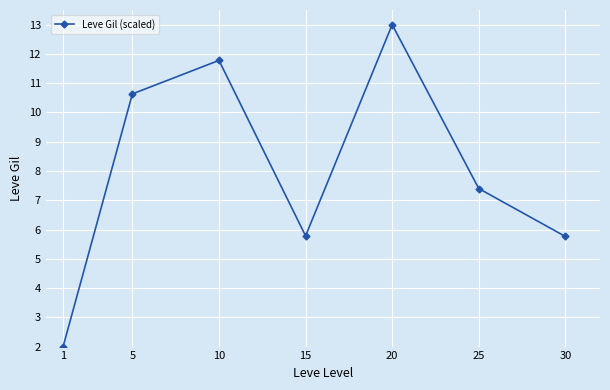

What is the ratio of the value at 10 to the value at 5?

1.1